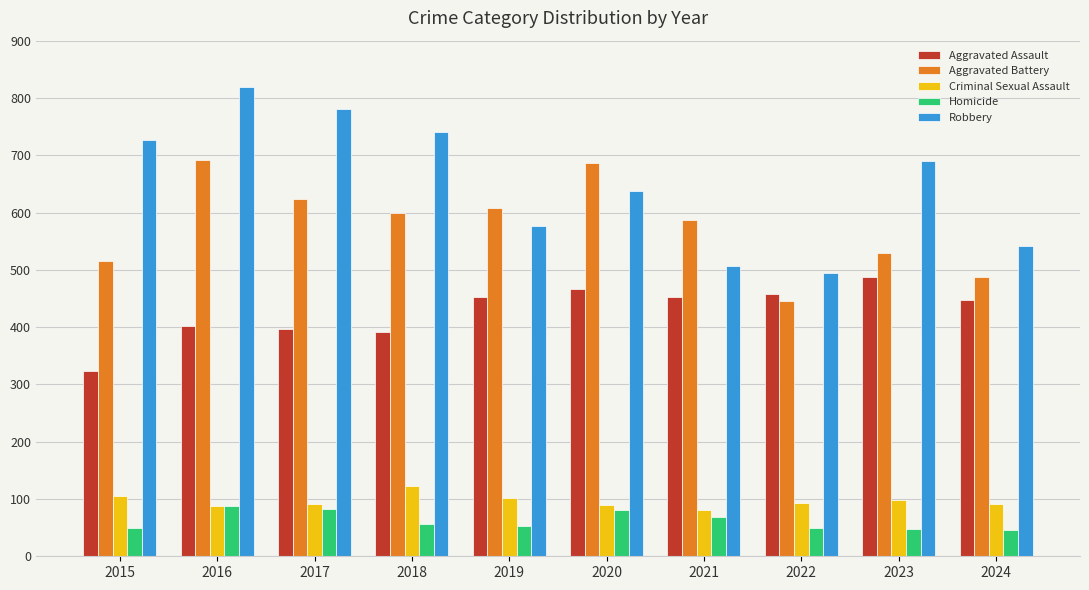

What is the value of the Aggravated Battery bar at the 5th from the left?

608